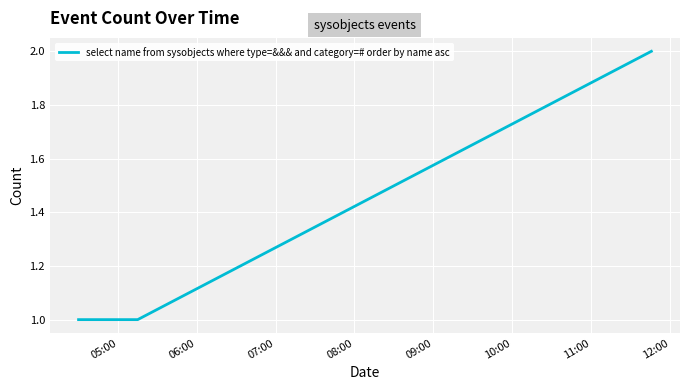

What is the sum of all values?

4